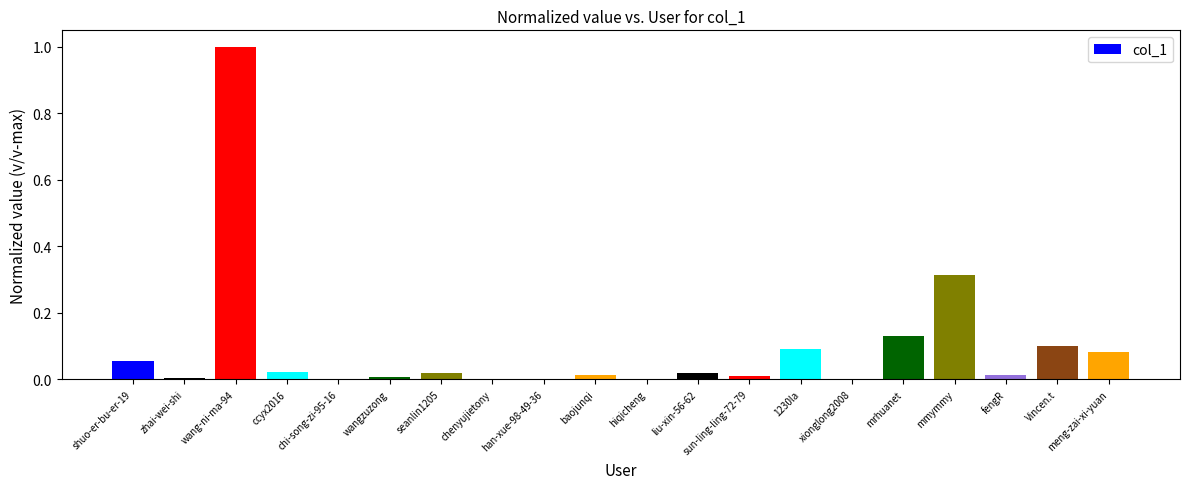

True or false: the data shows 0.0 at xionglong2008.

True